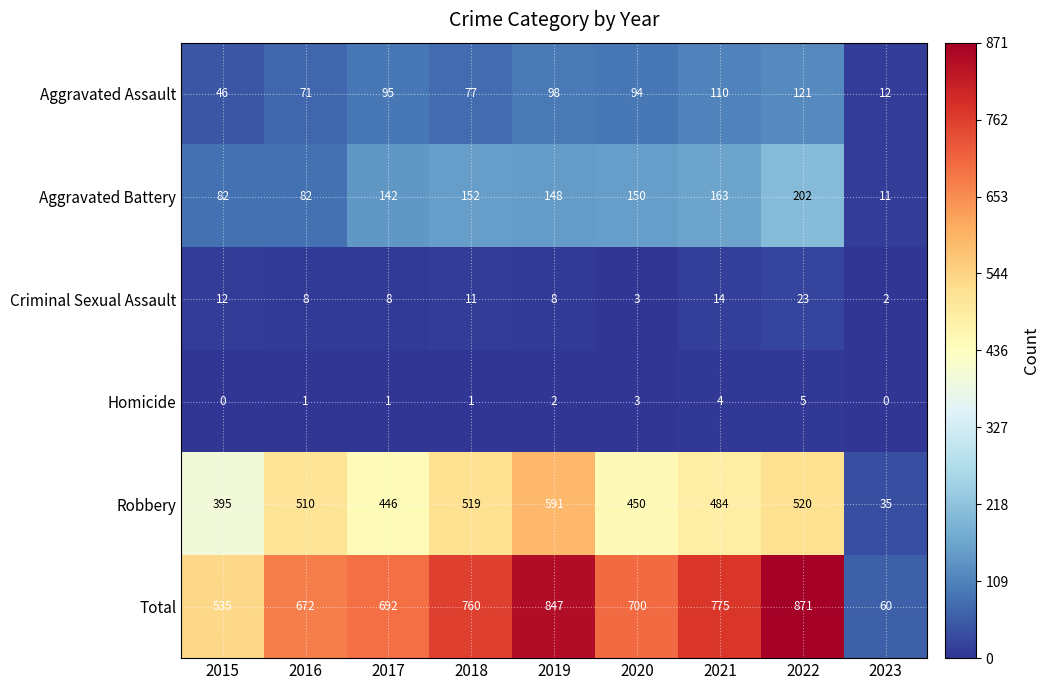

At which category is the sum across all series the highest?

2022